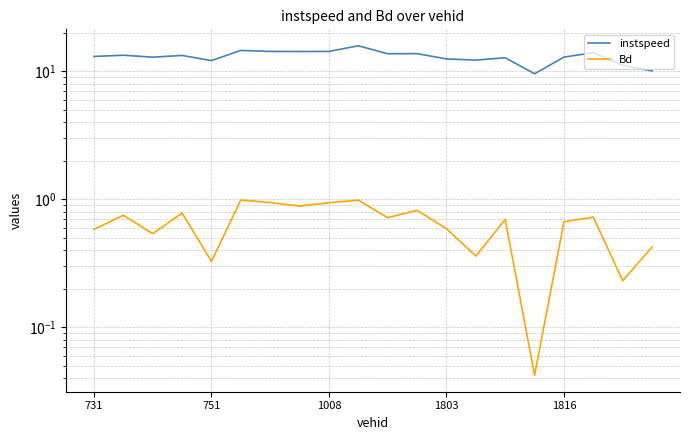

What is the minimum value for instspeed?

9.6